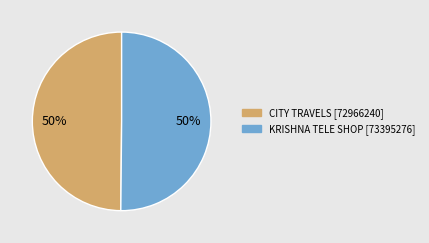

Is it true that CITY TRAVELS is 44% of the pie?

False